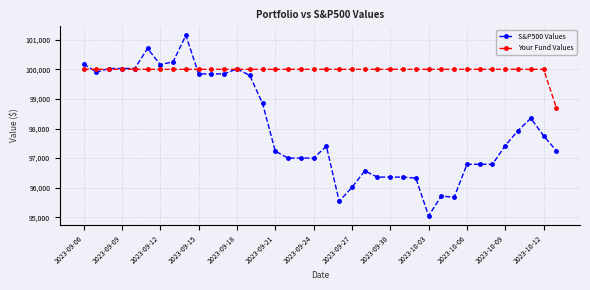

What is the value of the Your Fund Values point at the 19th from the left?

100000.0